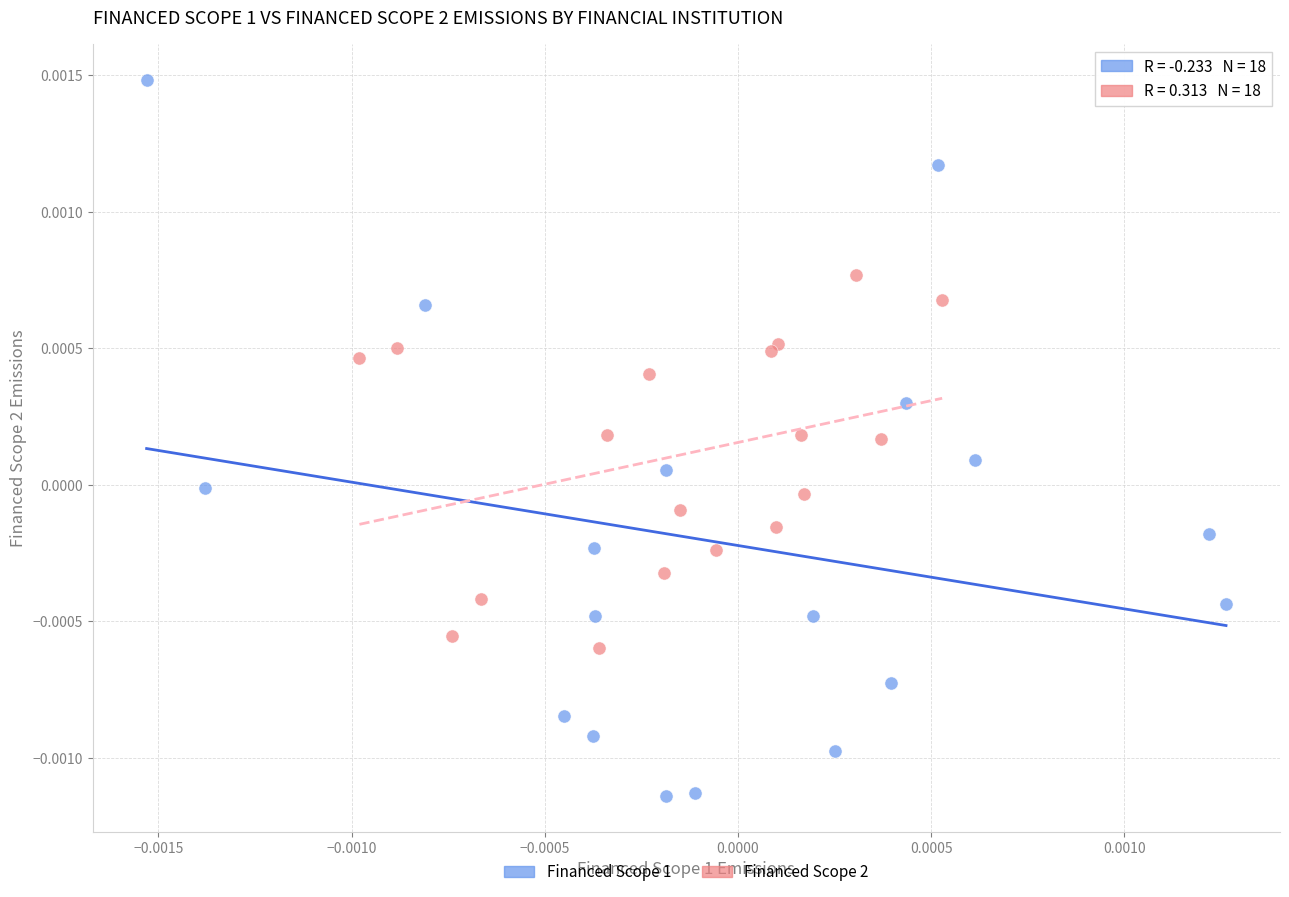

Which series contains the highest Y value?

Financed Scope 1